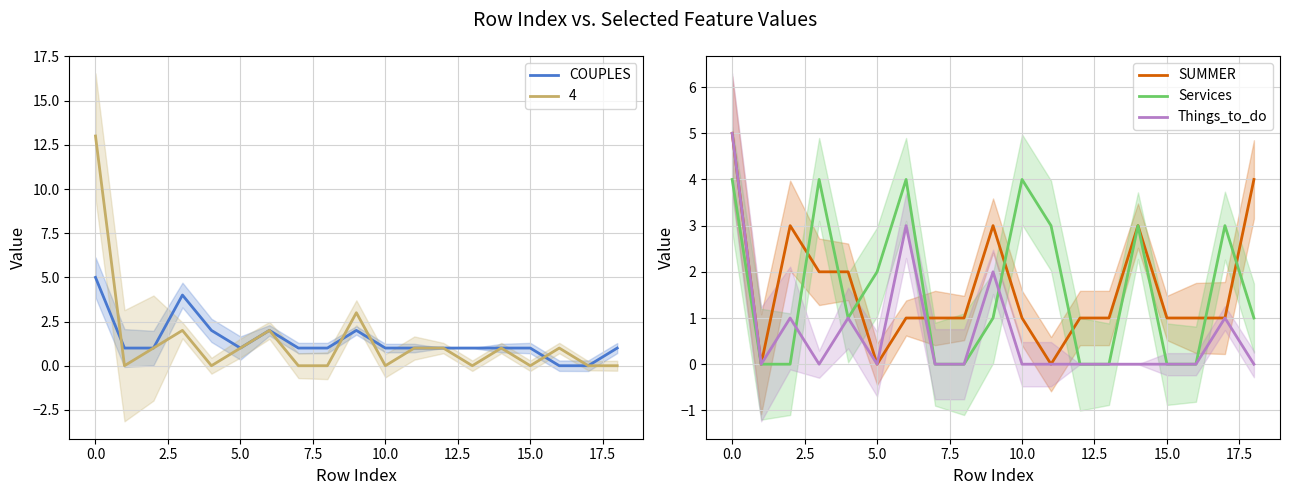

At which category does the chart reach its minimum across all series?

16